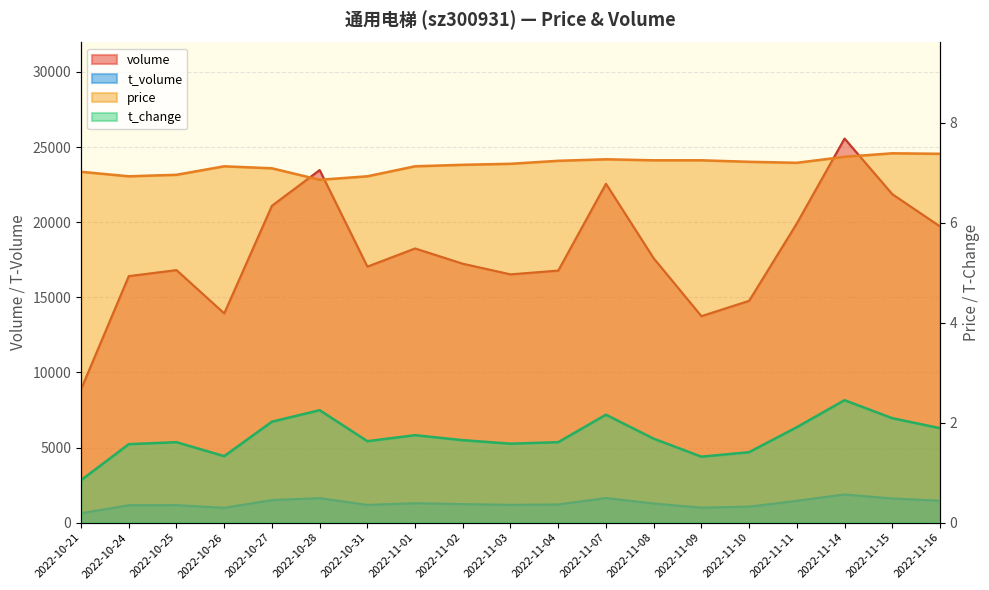

At which category is the sum across all series the highest?

2022-11-14